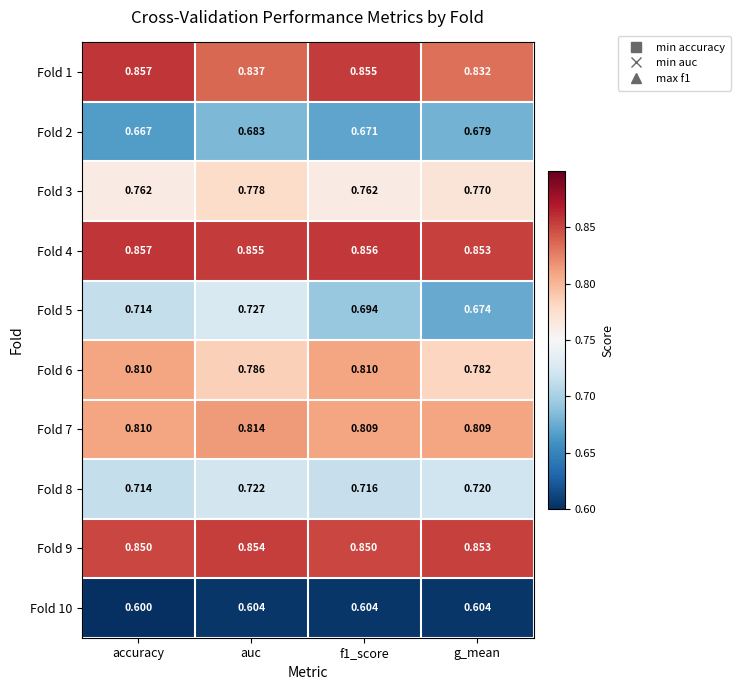

Which series has the largest range (max minus min)?

Fold 5